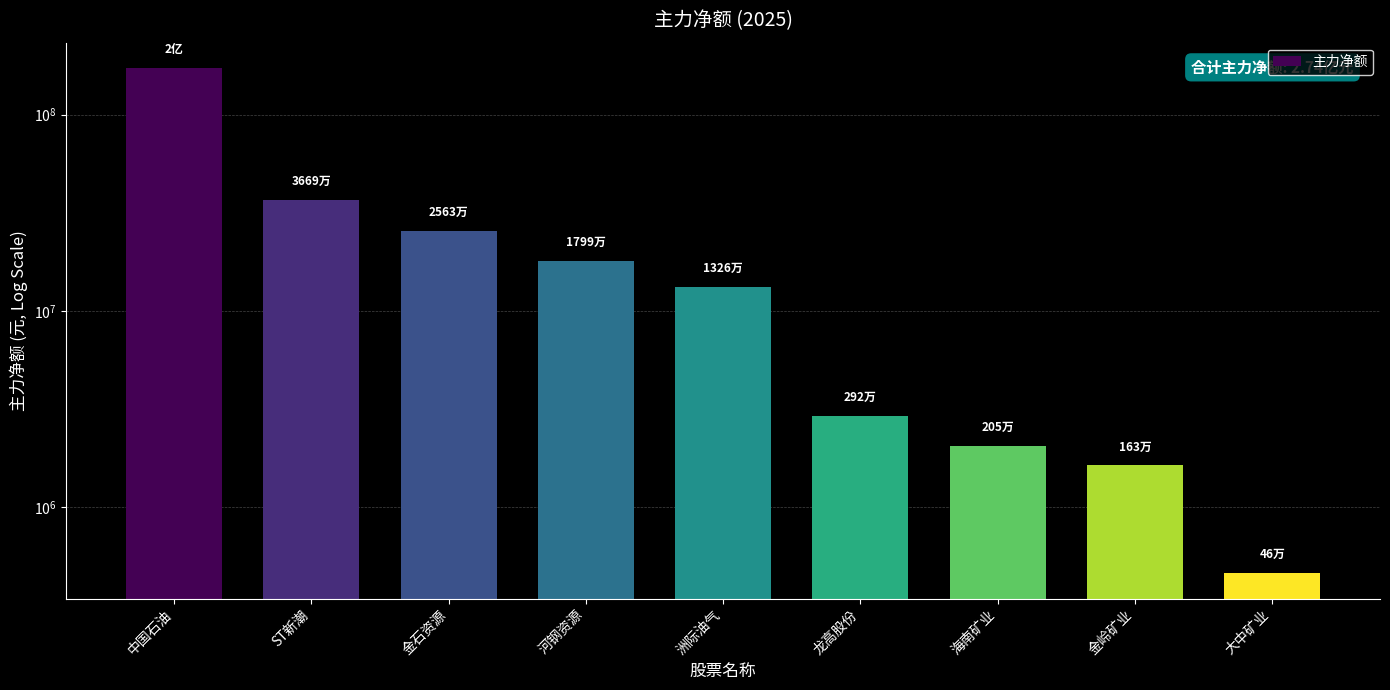

List the labels in order of value, smallest first.

大中矿业, 金岭矿业, 海南矿业, 龙高股份, 洲际油气, 河钢资源, 金石资源, ST新潮, 中国石油